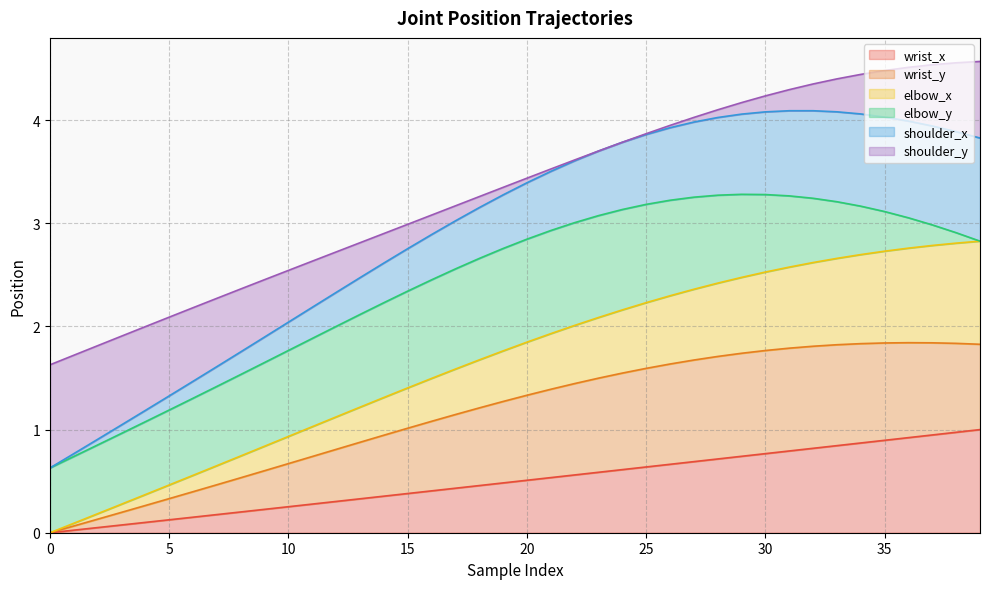

True or false: wrist_x and shoulder_x cross at least once.

False